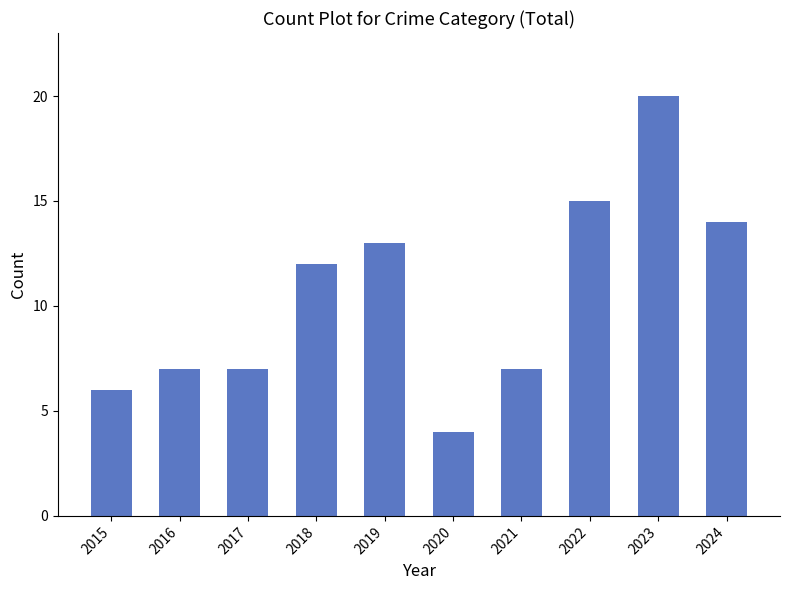

True or false: the data shows 26 at 2022.

False